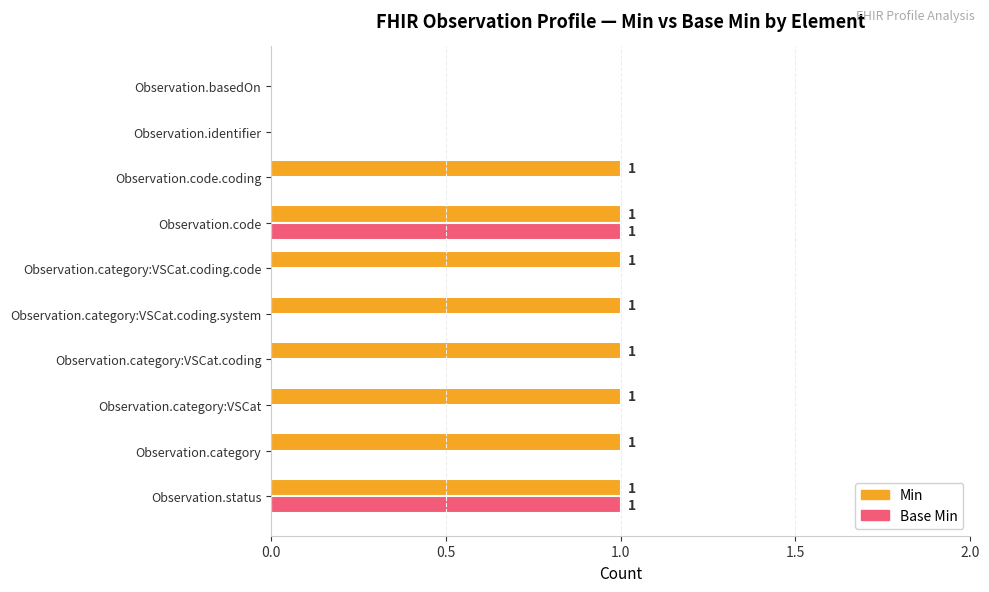

Which series changed the most between Observation.code.coding and Observation.basedOn?

Min